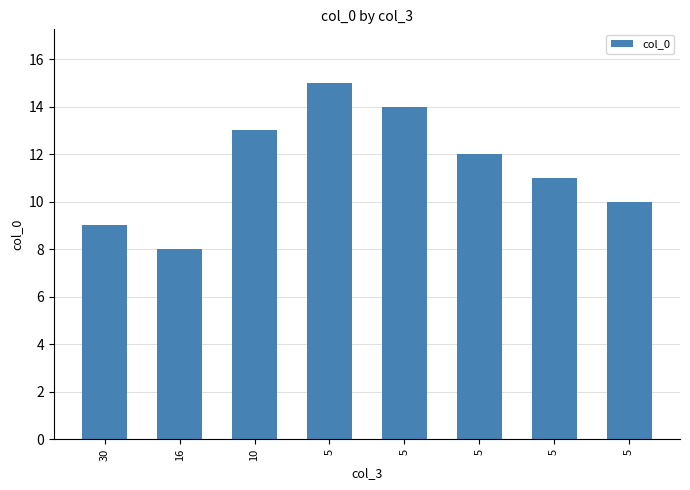

Reading left to right, extract all data points from this chart.

30=9	16=8	10=13	5=15	5=14	5=12	5=11	5=10